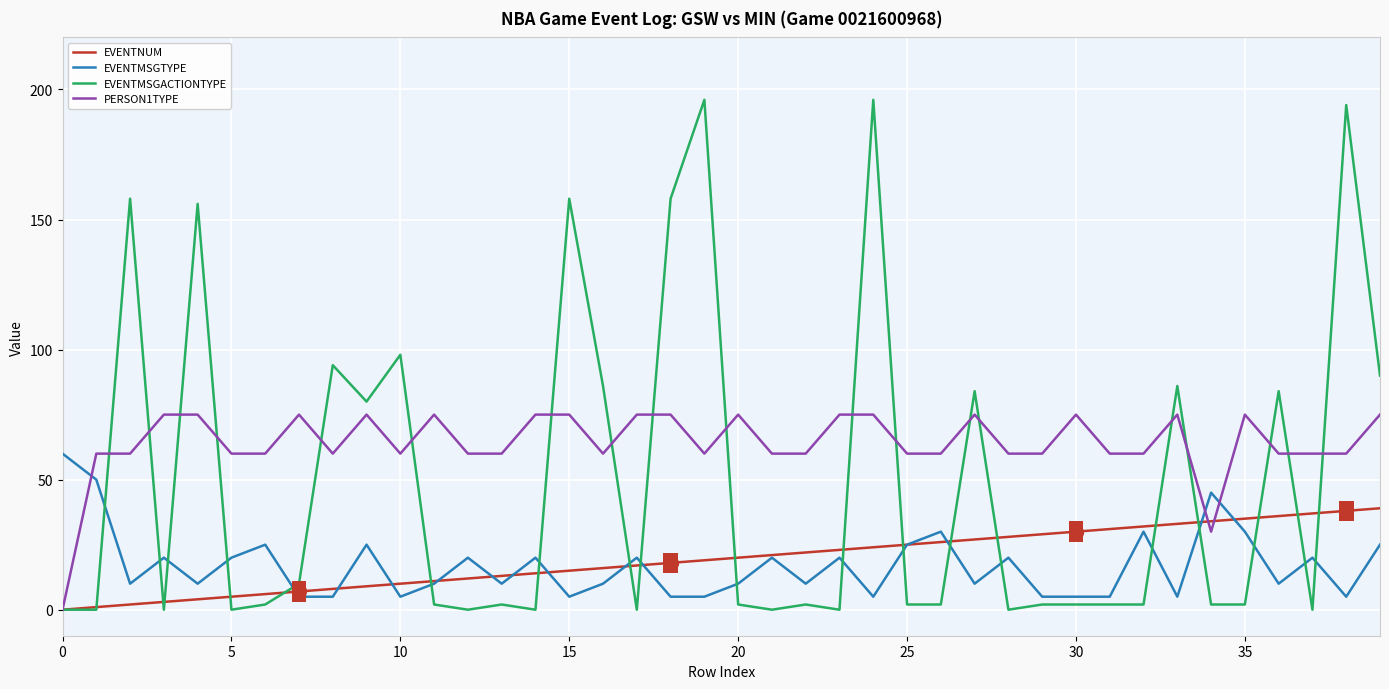

True or false: EVENTMSGTYPE has more than 1 points higher than both neighbors.

True